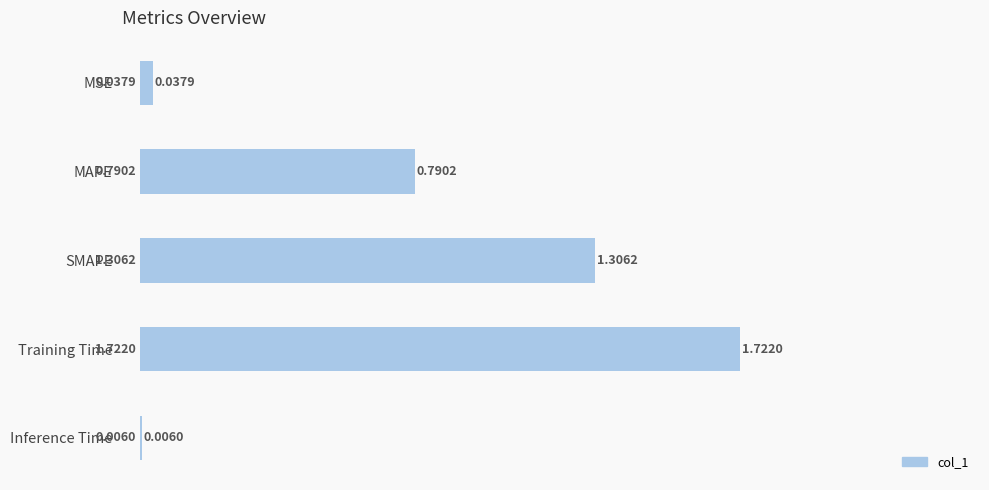

What is the value of the 4th bar from the left?

1.7